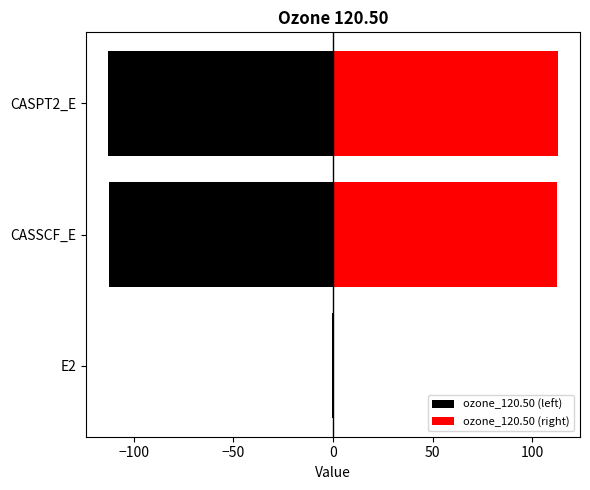

What is the maximum value shown in the chart?

112.6